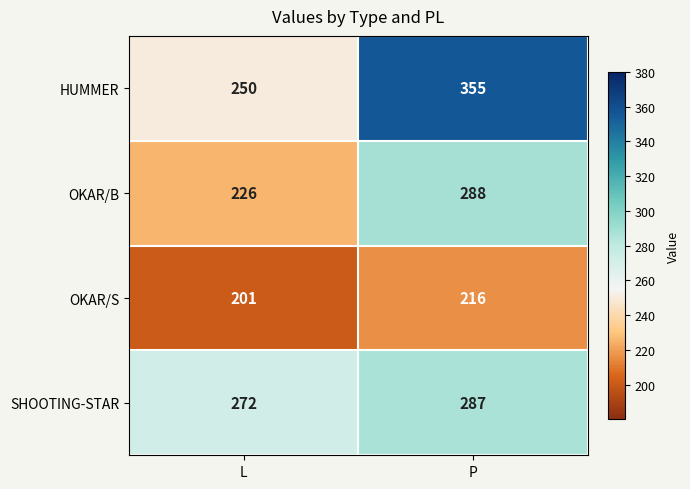

What is the total value across all series at P?

1146